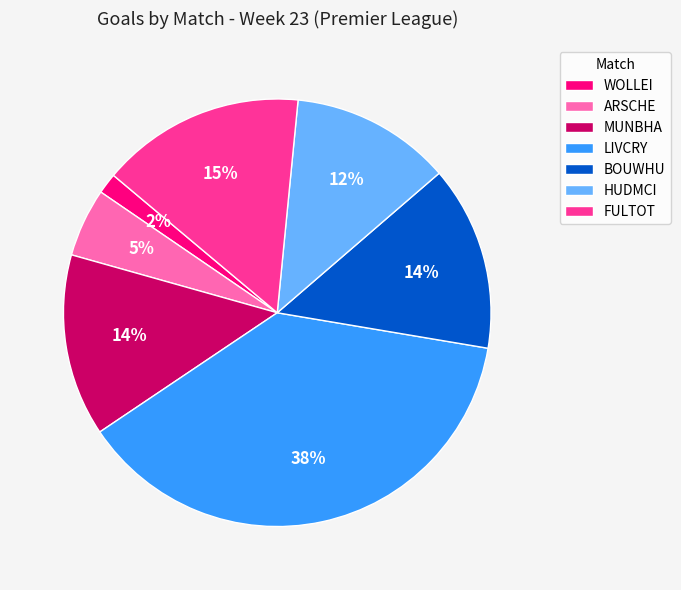

Between ARSCHE and FULTOT, which is larger?

FULTOT